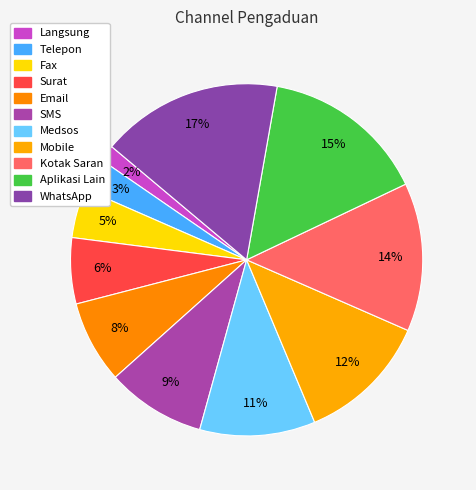

How many slices are in this pie chart?

11